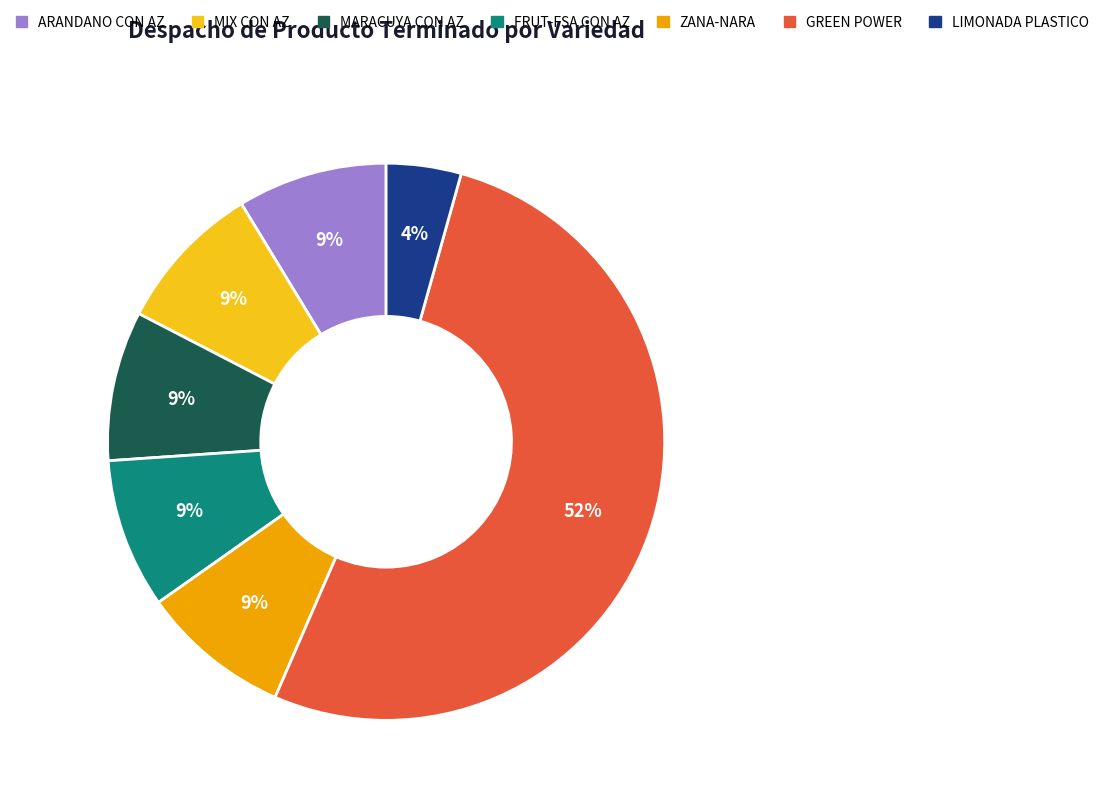

Does FRUT-FSA CON AZ represent more than half of the total?

No